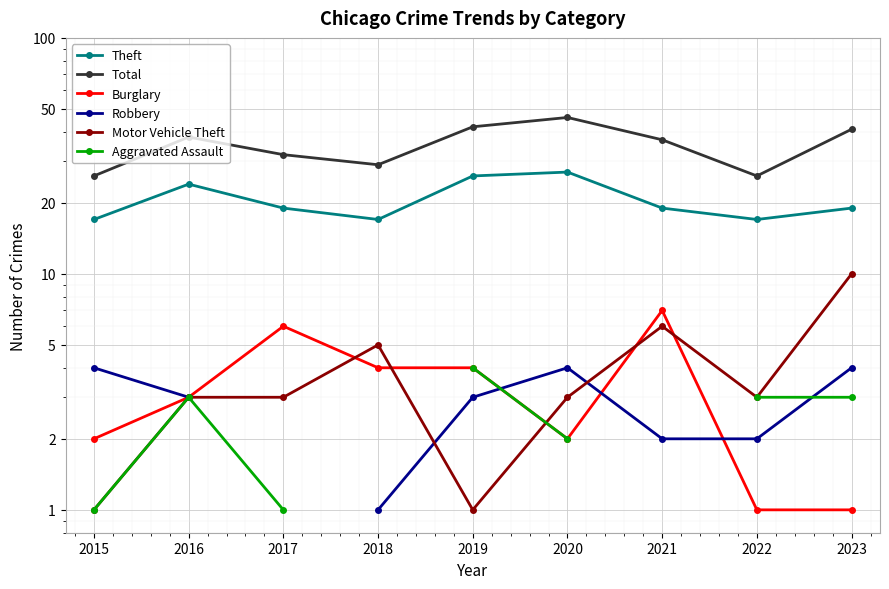

Rank the series by their maximum value, from highest to lowest.

Total, Theft, Motor Vehicle Theft, Burglary, Robbery, Aggravated Assault